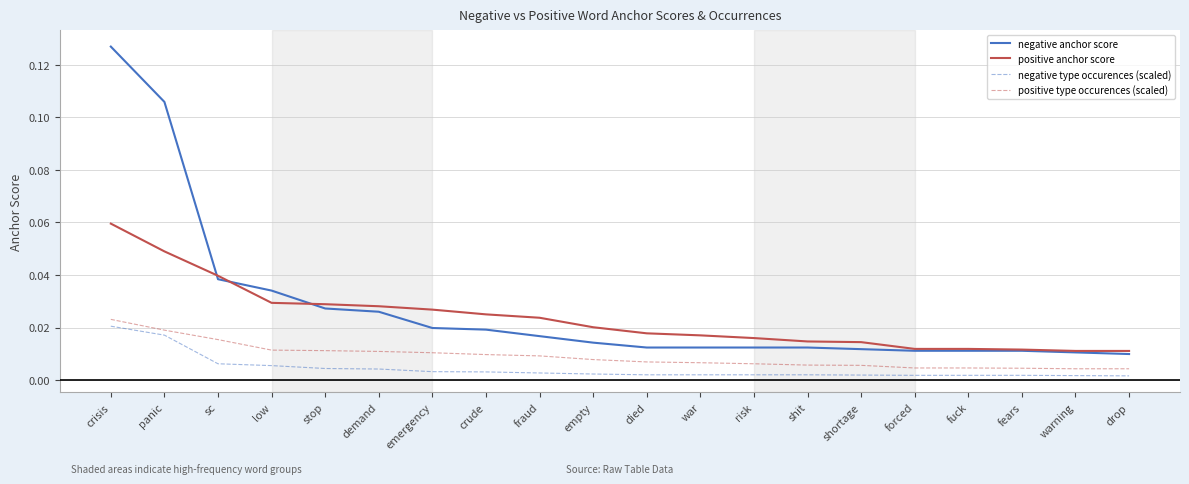

Which series has the largest range (max minus min)?

negative anchor score